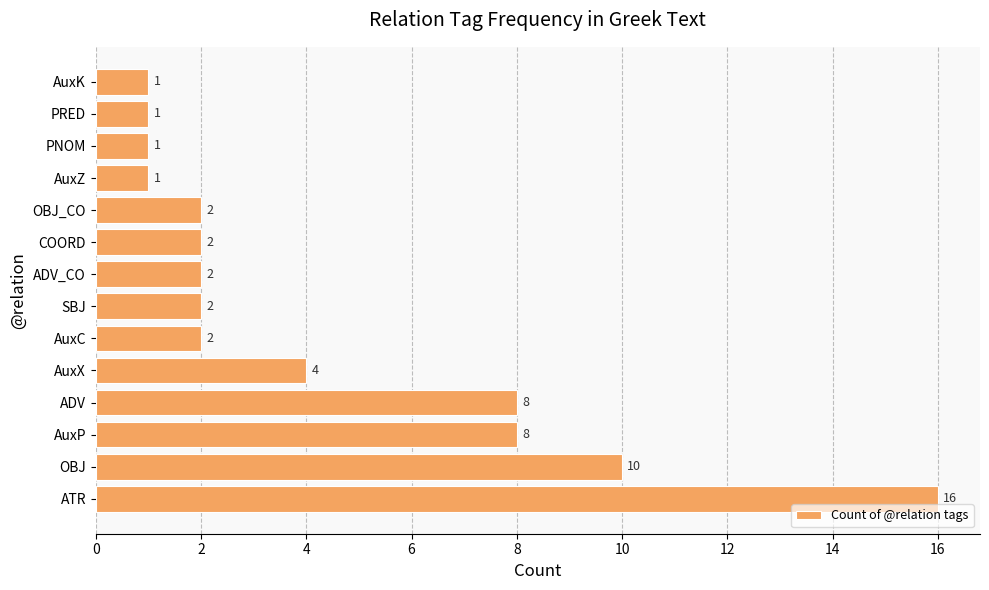

What is the sum of the values at OBJ and ATR?

26